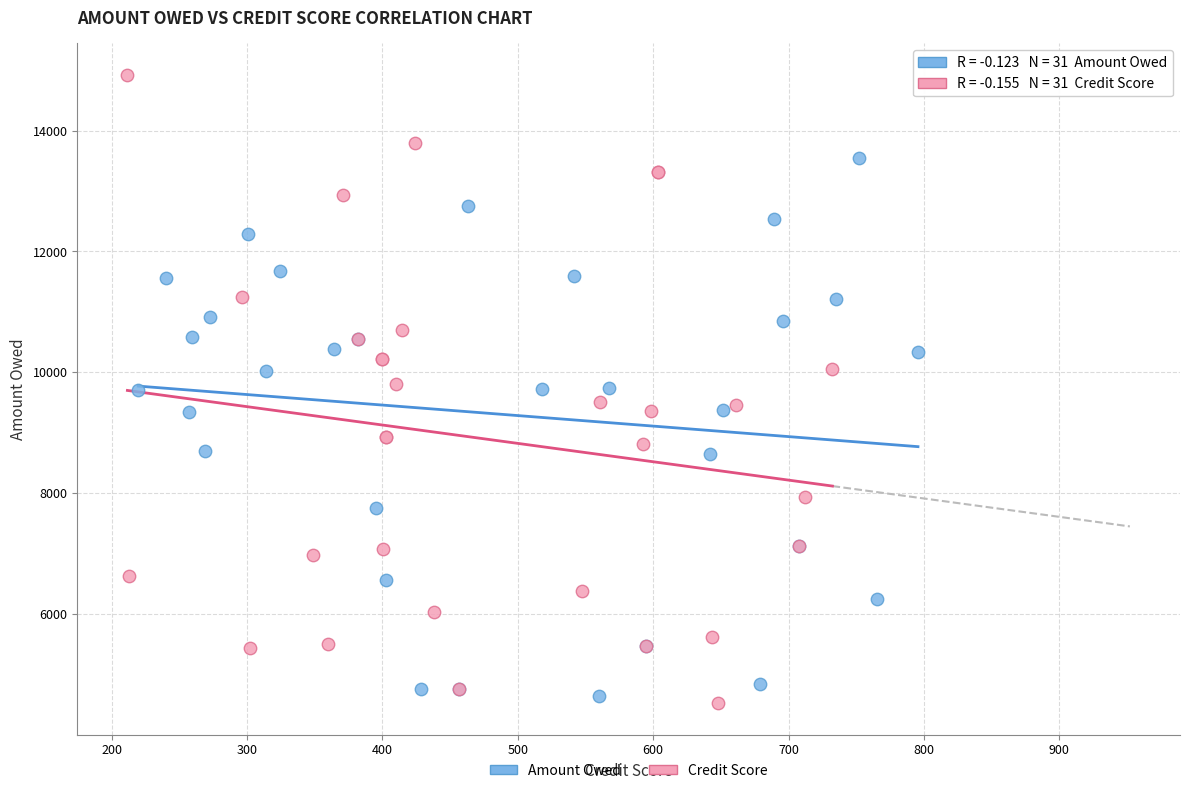

Which series reaches the minimum Y coordinate?

Credit Score